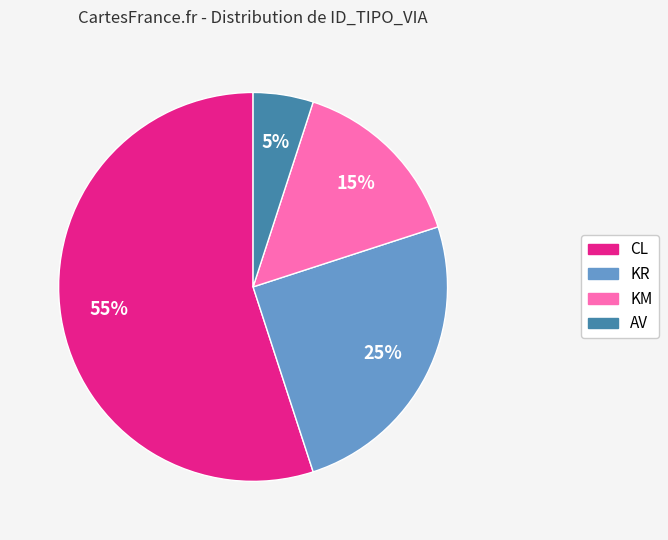

The AV slice represents 5% of the pie. True or false?

True